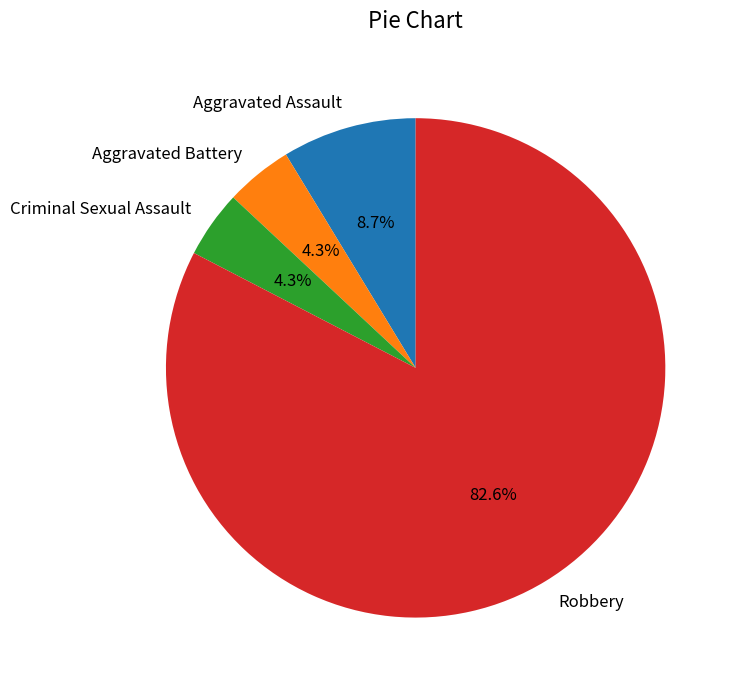

Which slice is the largest?

Robbery